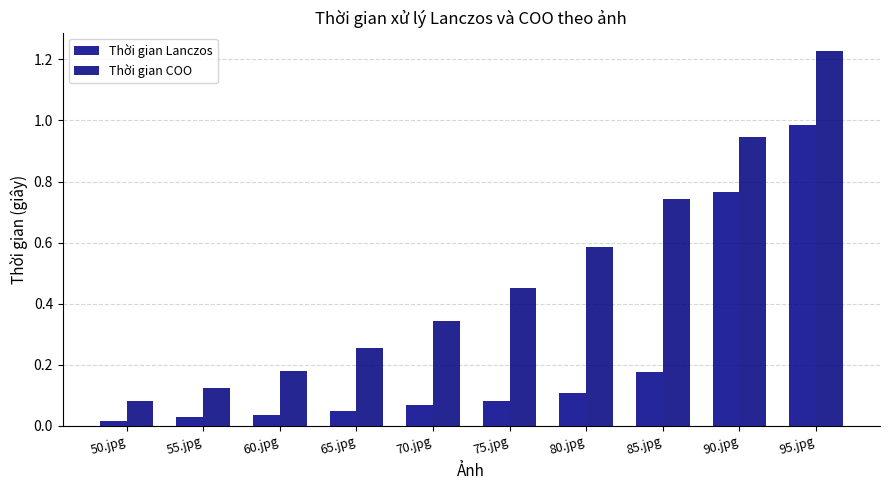

How many bars are there in each group?

2